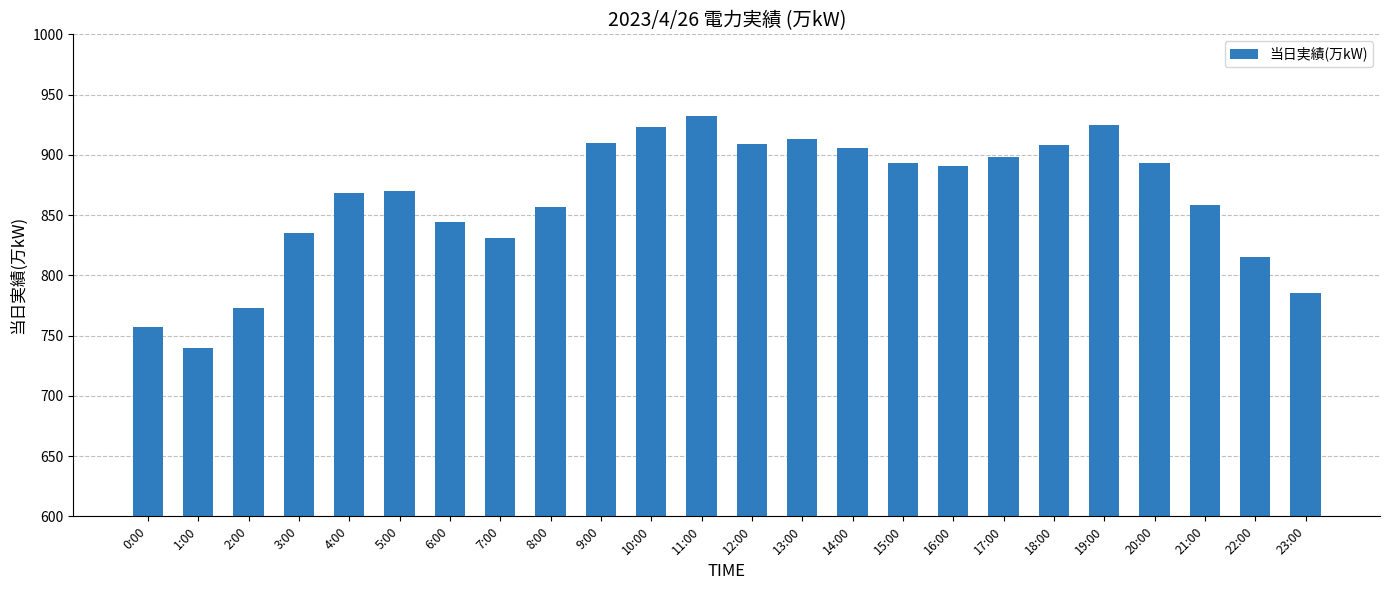

What is the value of the 20th bar from the left?

925